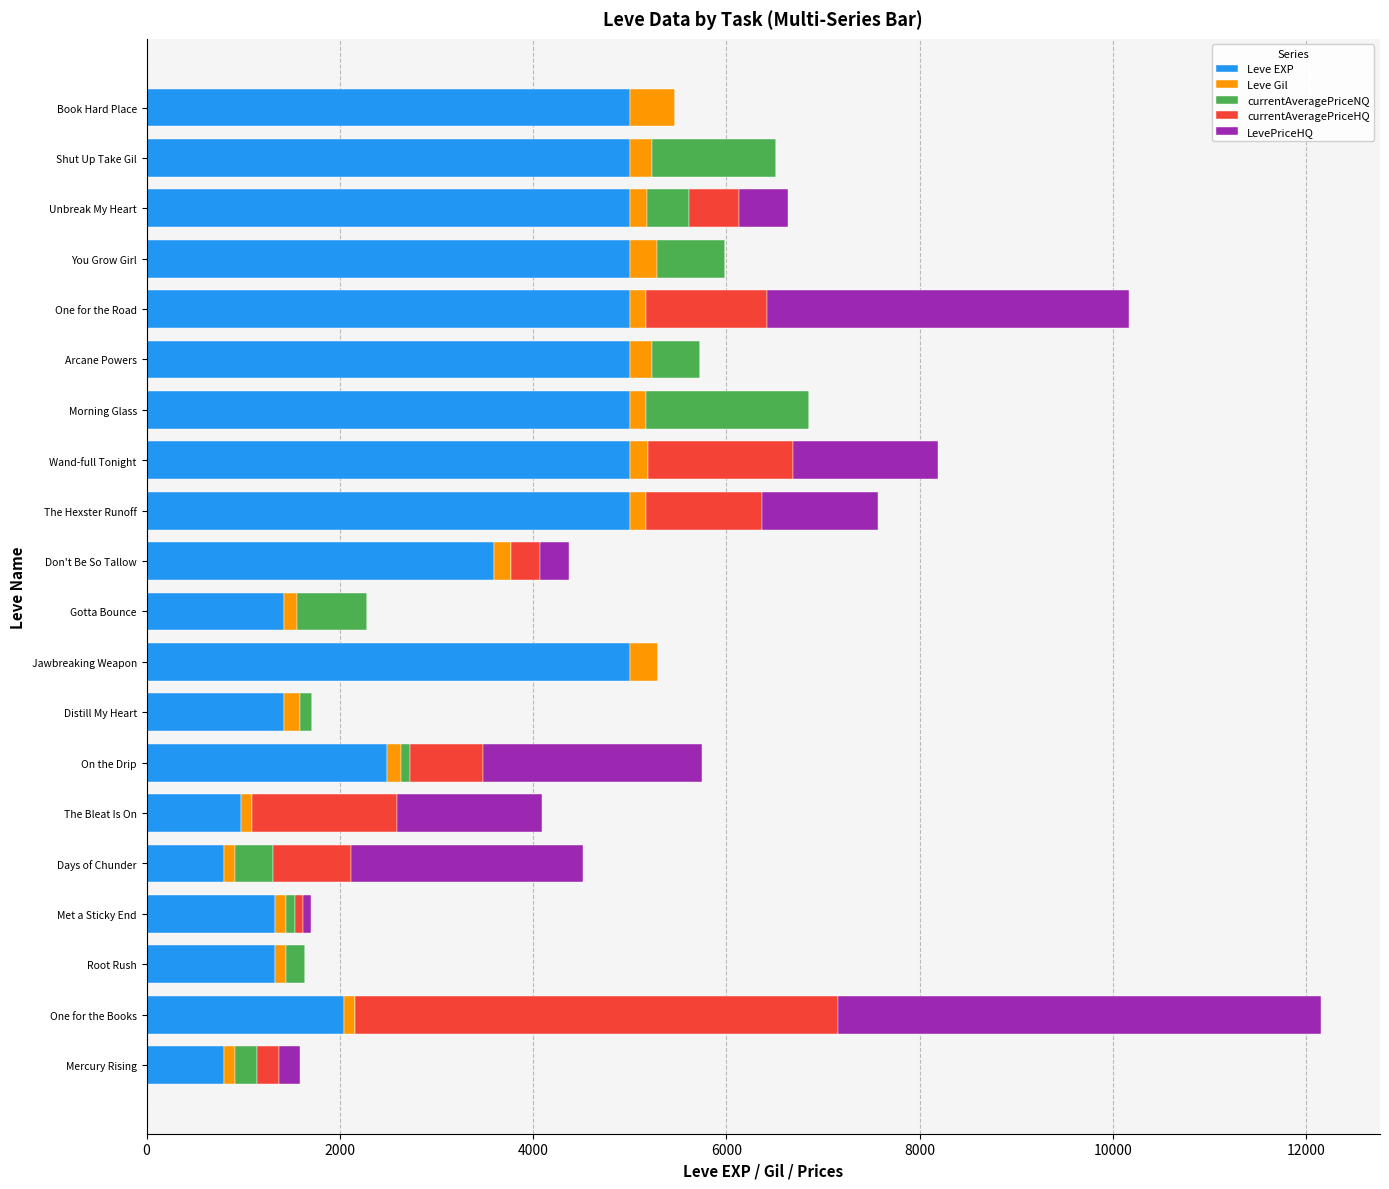

How many categories are shown in the chart?

20